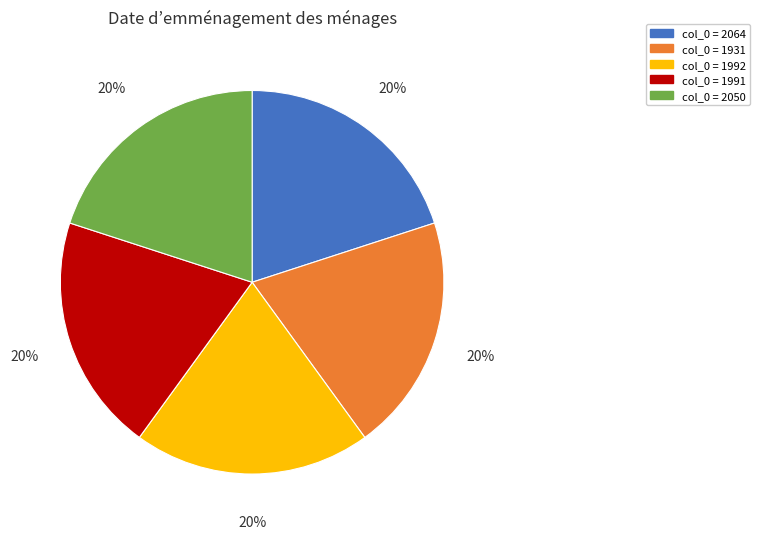

How many segments does this pie chart have?

5